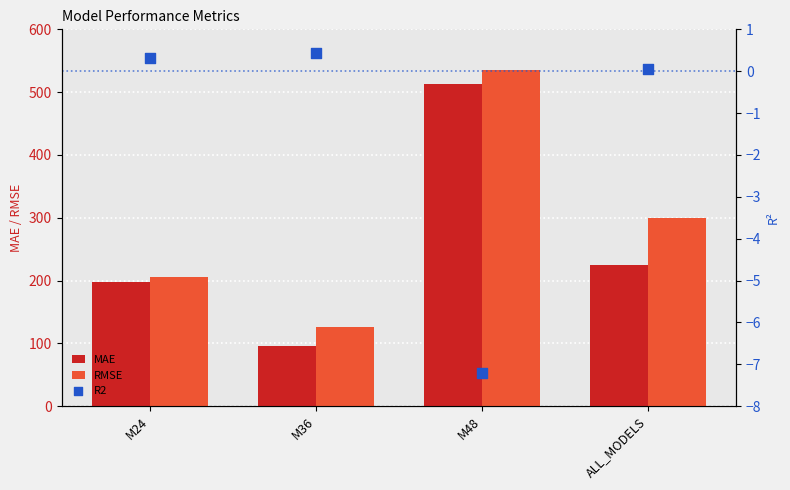

Which series reaches the minimum Y coordinate?

R2